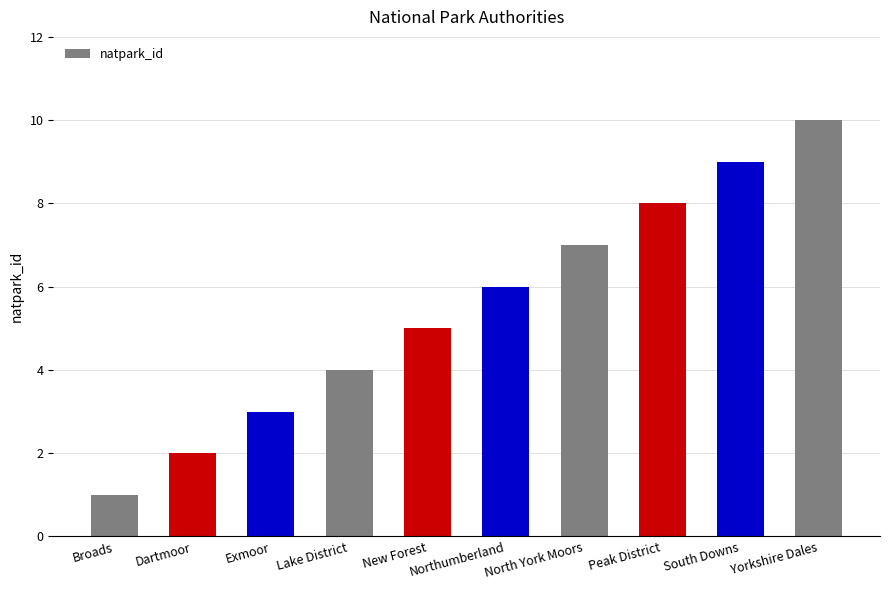

What is the approximate value at Yorkshire Dales?

10